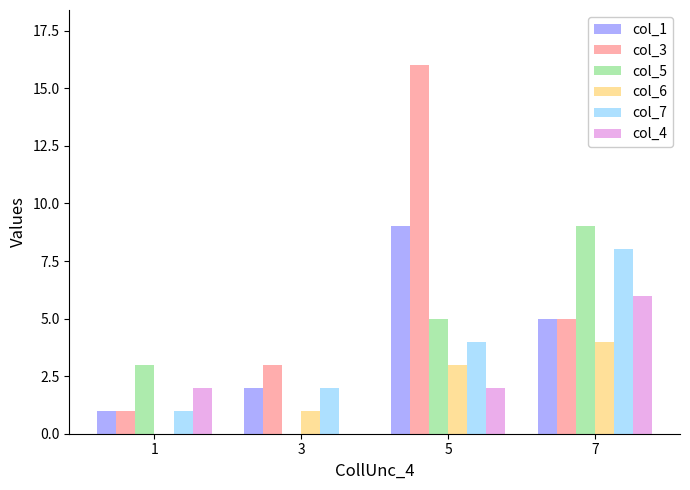

How many groups of bars are there?

4